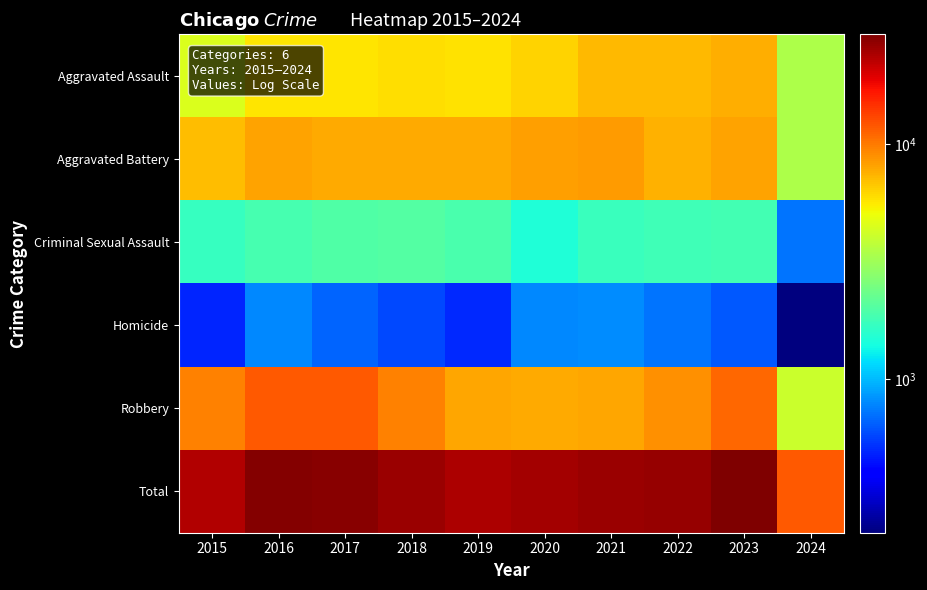

List the series in order of their peak value, lowest first.

Homicide, Criminal Sexual Assault, Aggravated Assault, Aggravated Battery, Robbery, Total